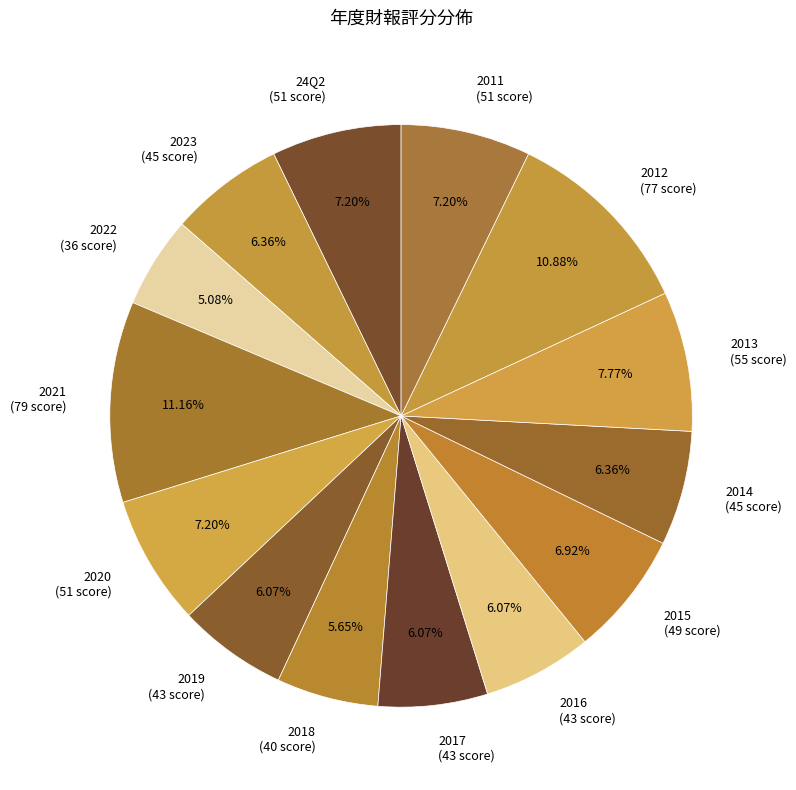

To the nearest percent, what portion does 2014 represent?

6%